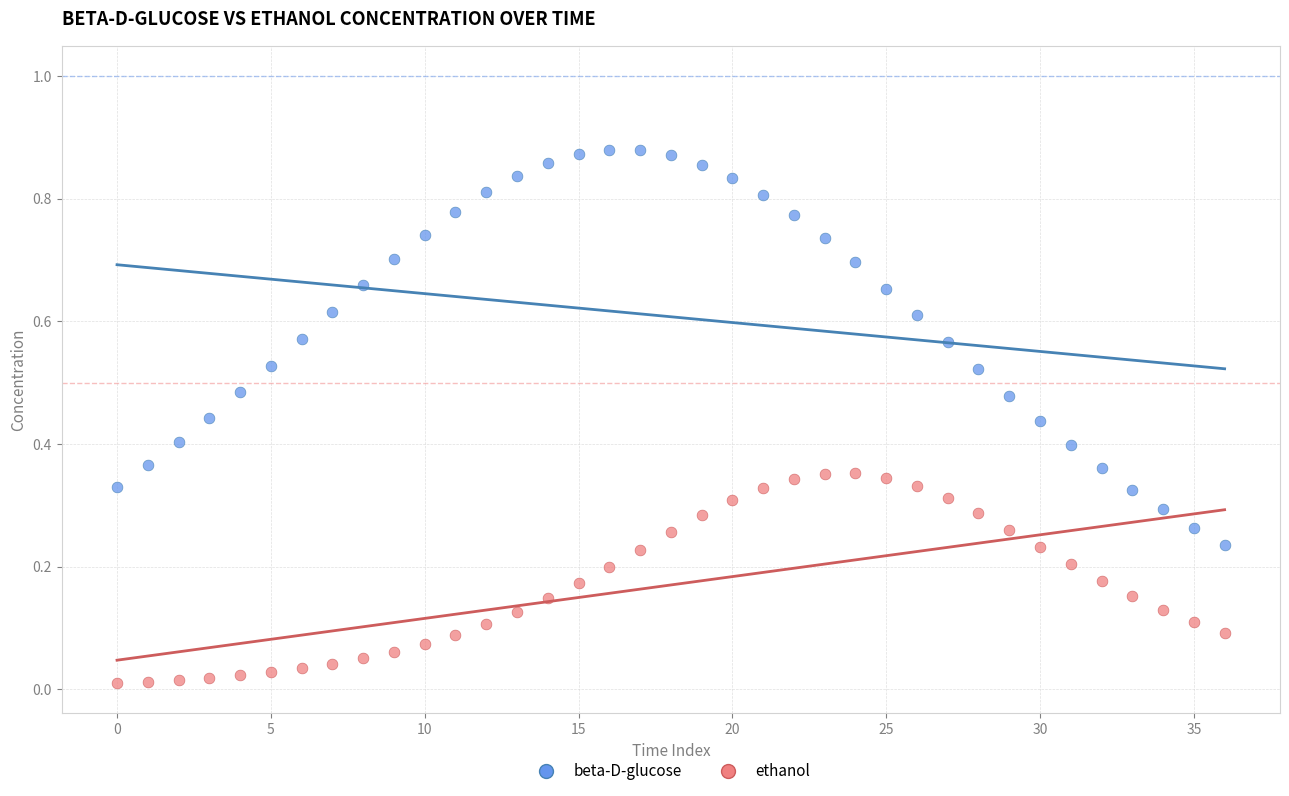

Which series has the widest spread of Y values?

beta-D-glucose